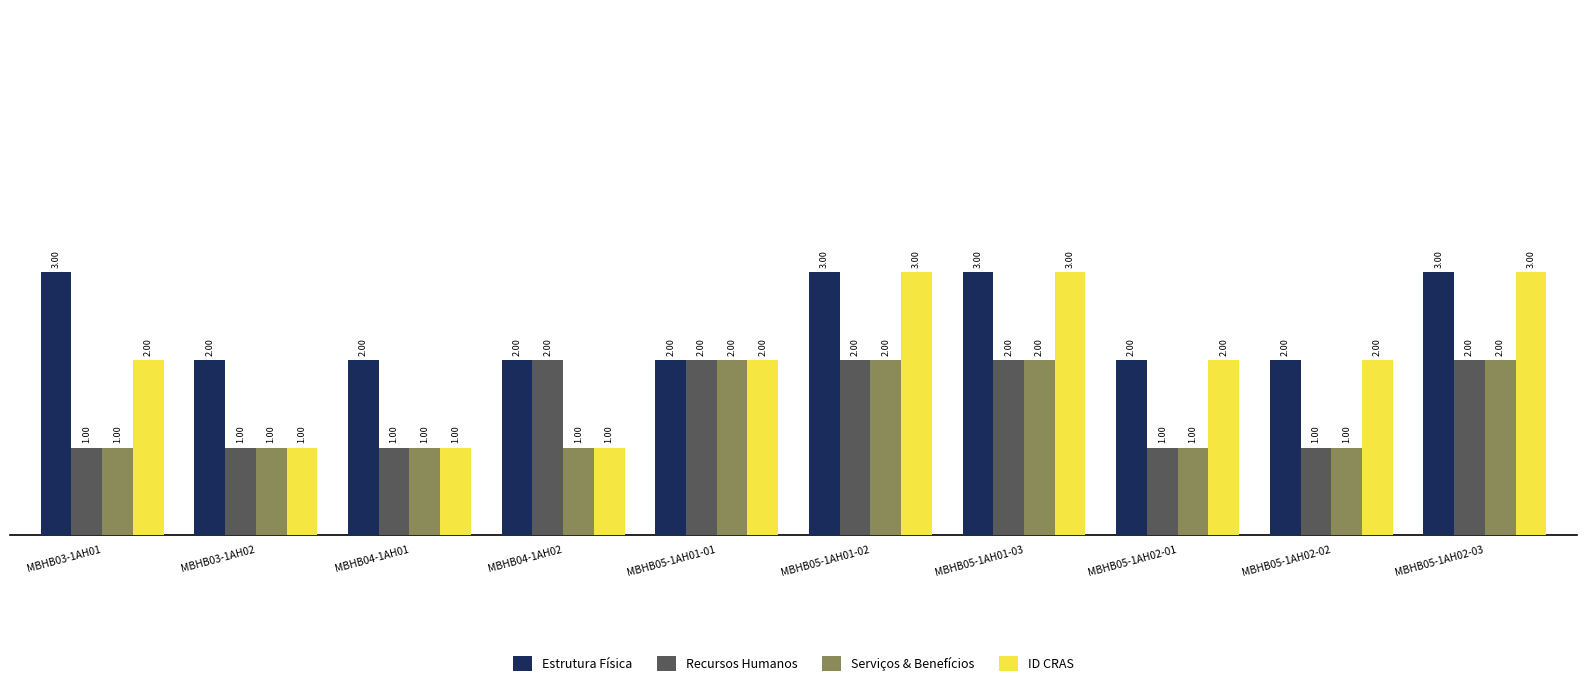

How many Recursos Humanos values are between 1 and 2?

10